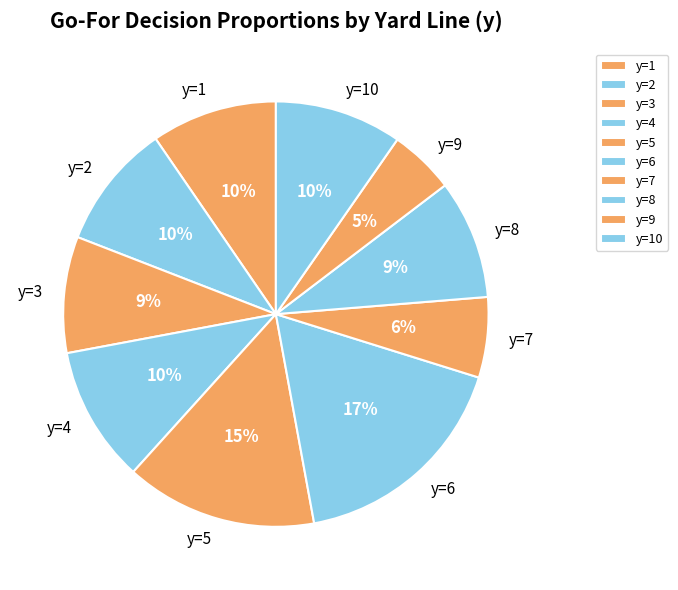

To the nearest percent, what is the average slice percentage?

10%